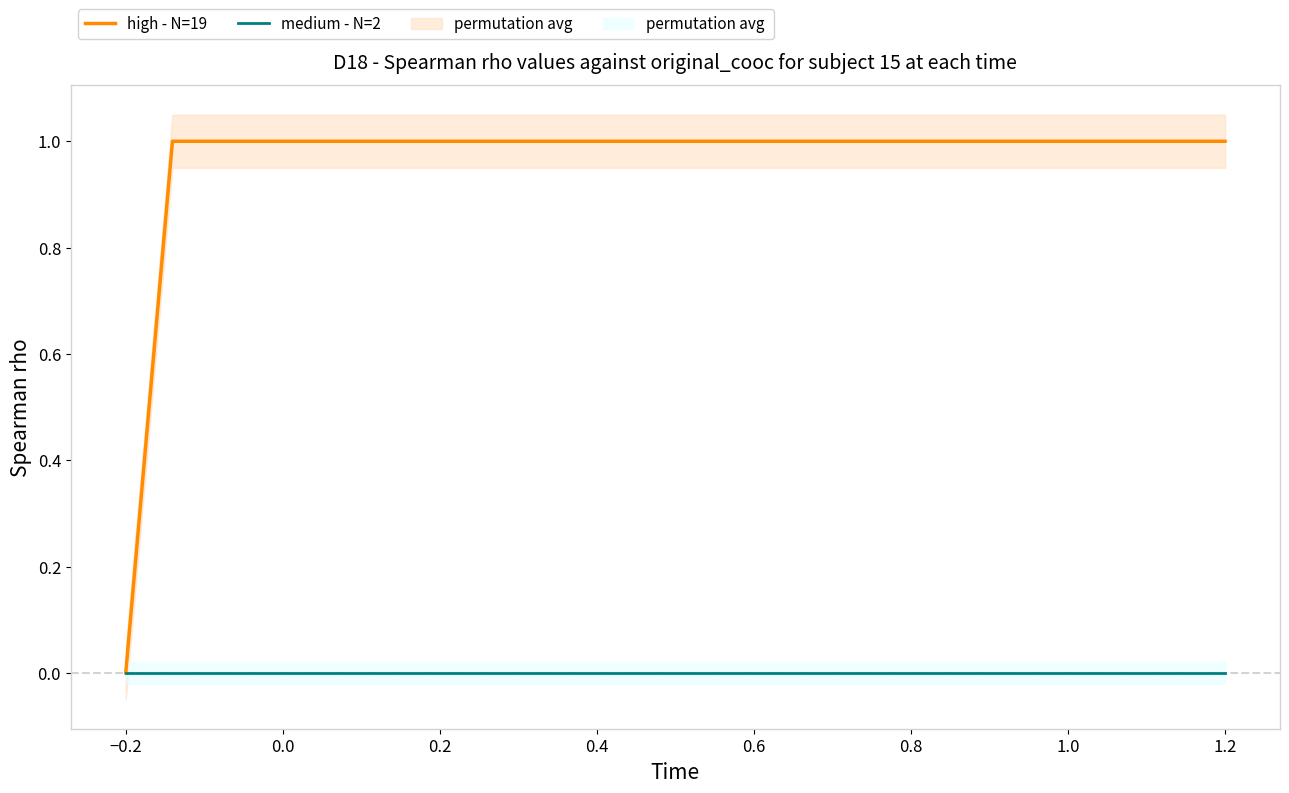

Is it true that medium - N=2 equals 0 at −0.2?

True